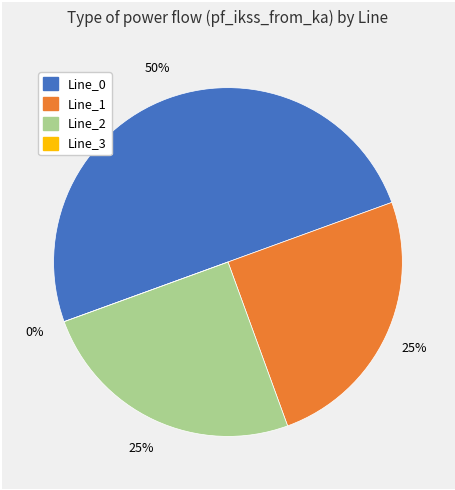

What is the majority slice?

Line_0